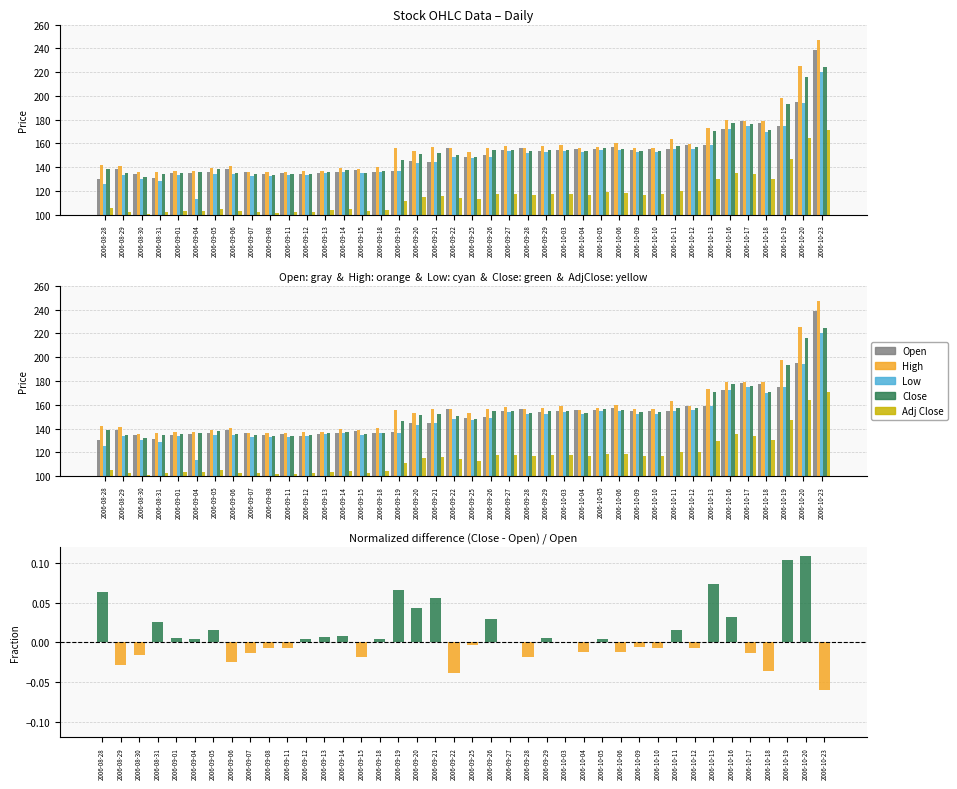

The Low series shows 247.6 at 2006-09-22. True or false?

False